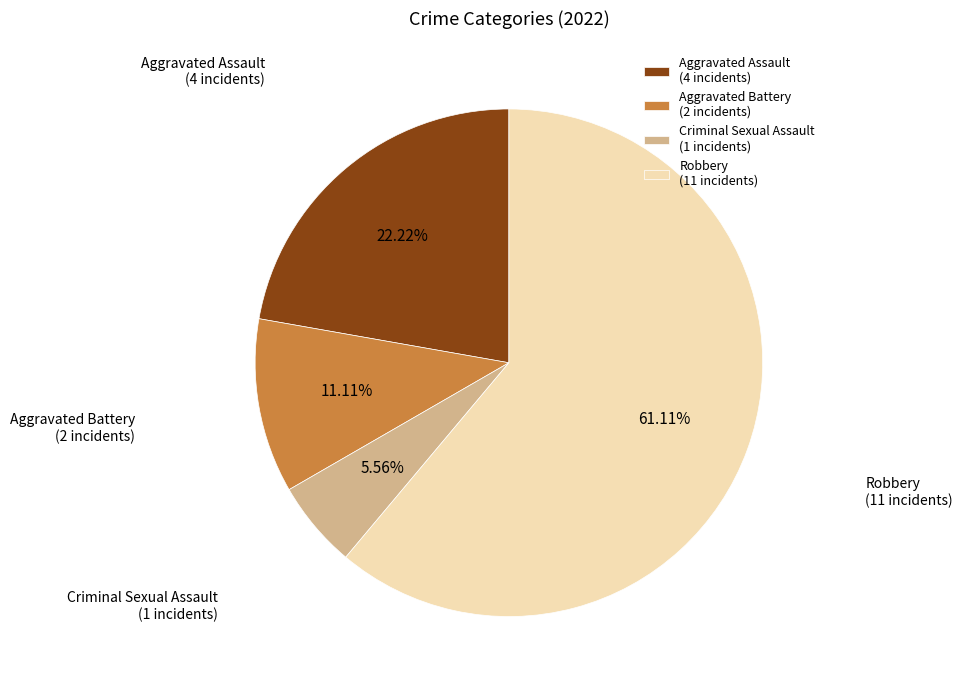

How many slices are in this pie chart?

4